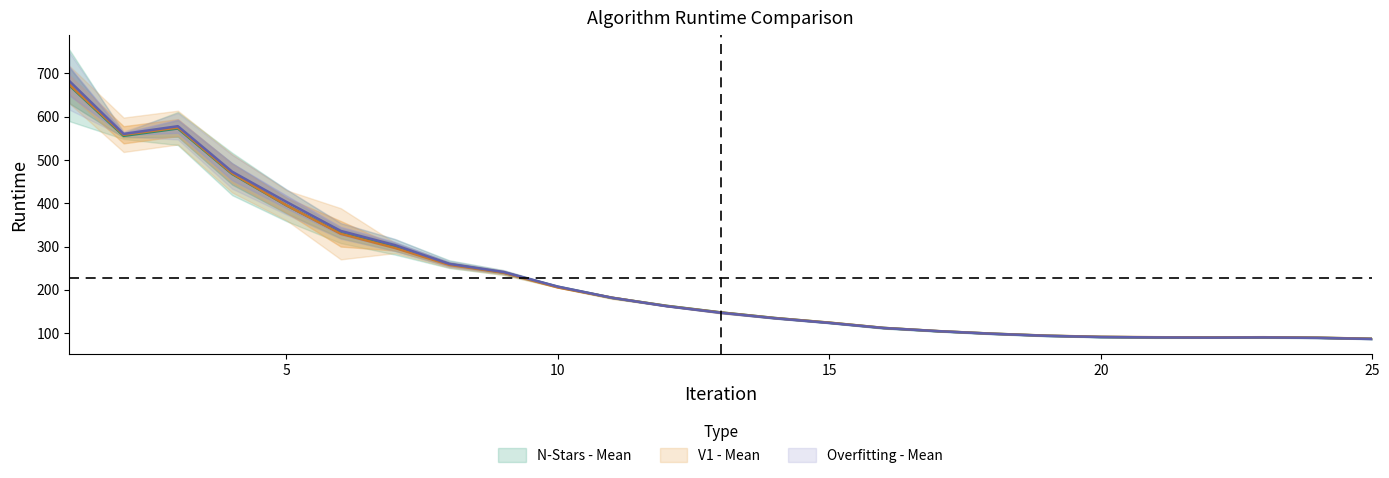

How many lines are shown in the chart?

3